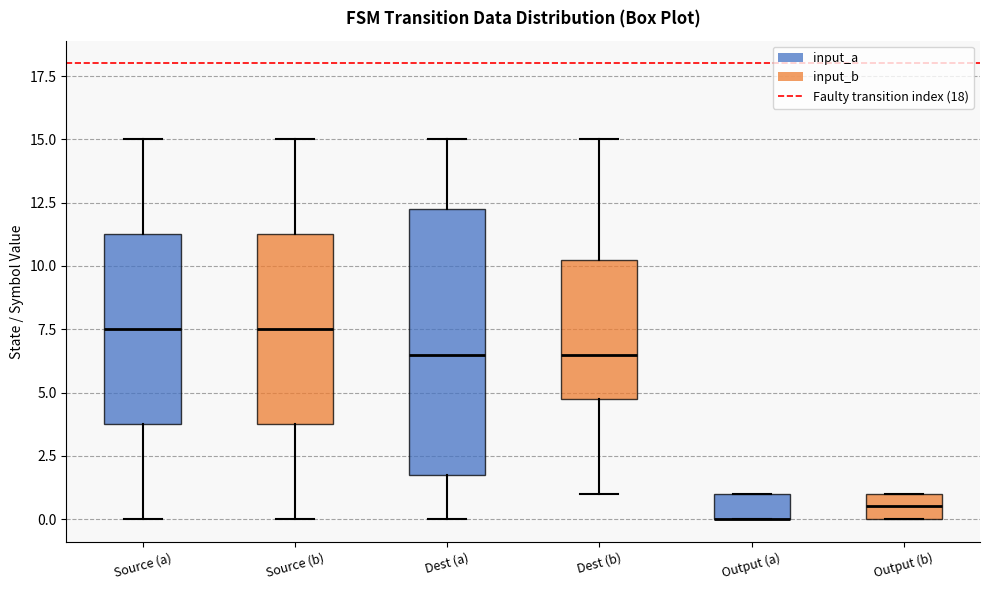

Where does the upper whisker of the box for Source (b) end on the y-axis? The values are not printed on the chart, so give them approximately, as read against the axis.

15.0